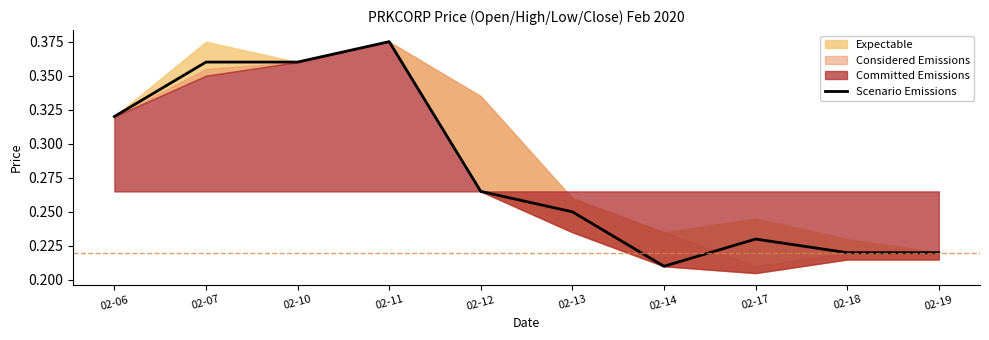

What is the difference between the maximum and minimum values?

0.2